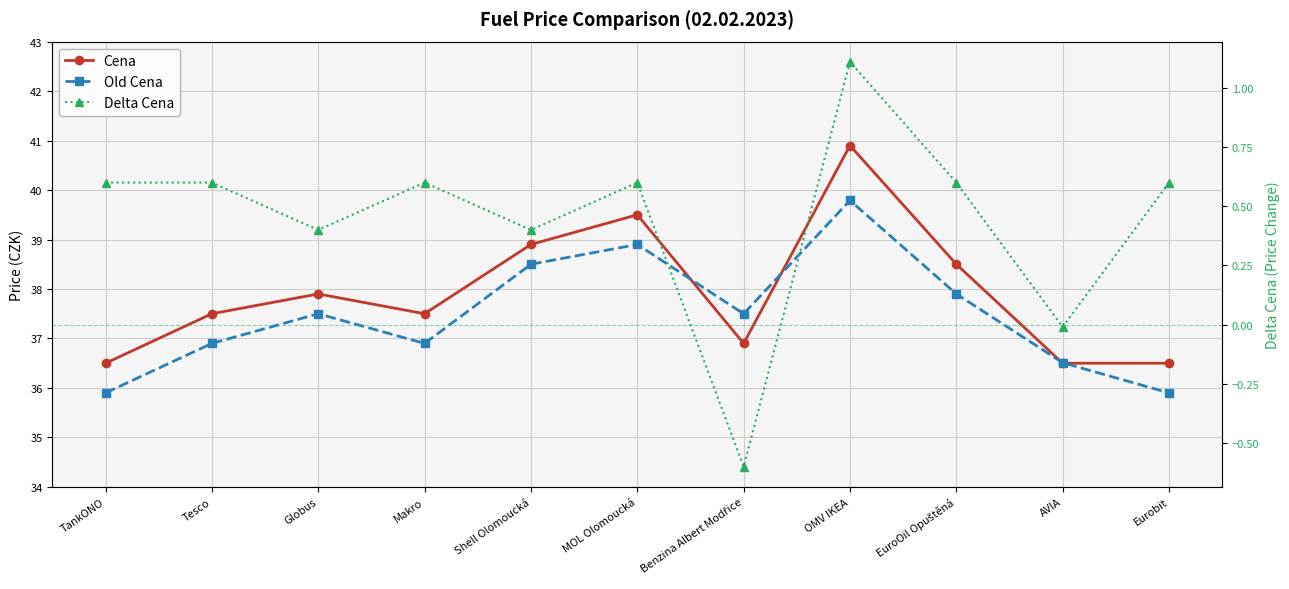

What is the difference between the maximum and minimum values in the Delta Cena series?

1.7